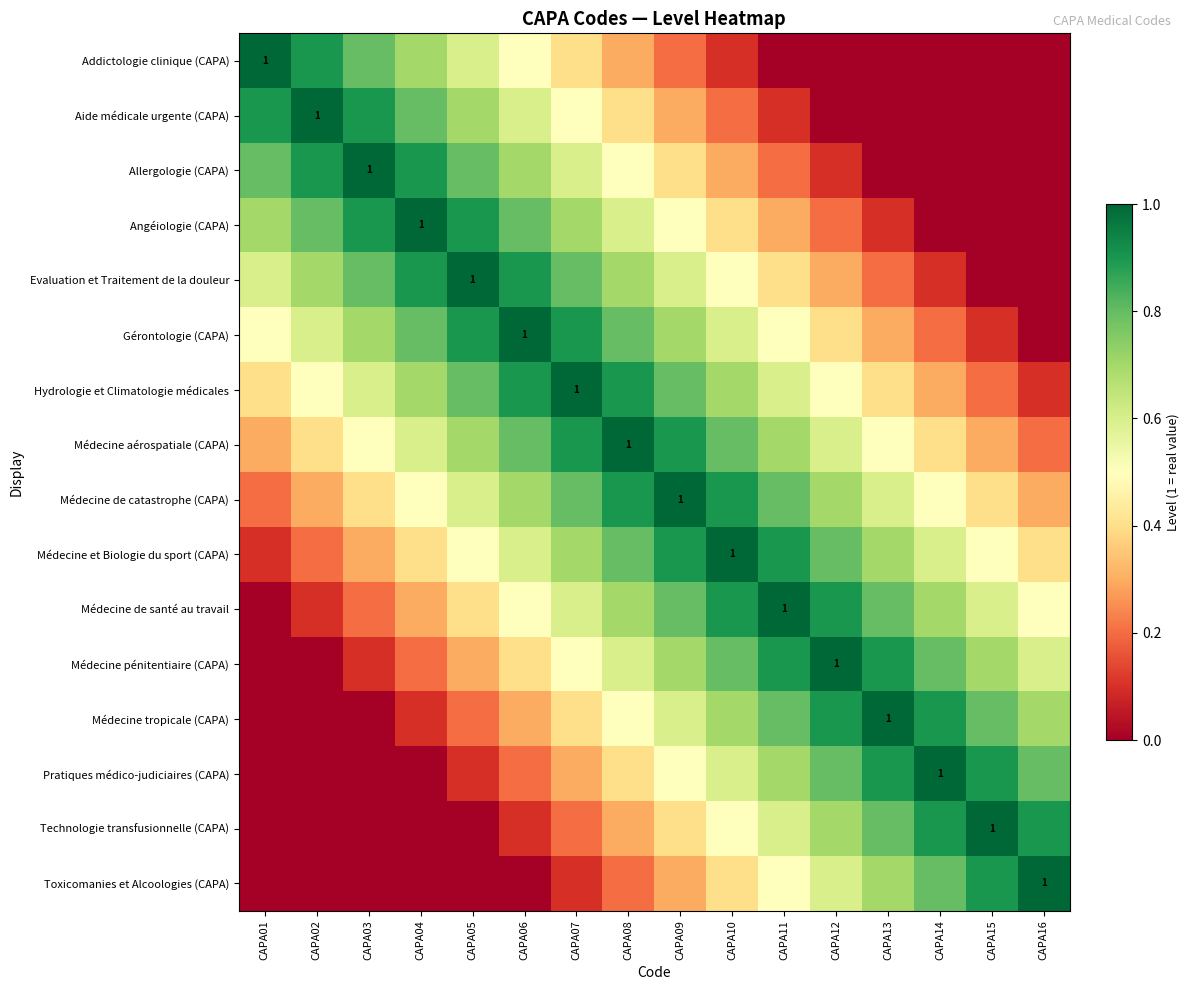

At CAPA07, list the series in order from smallest to largest.

Toxicomanies et Alcoologies (CAPA), Technologie transfusionnelle (CAPA), Pratiques médico-judiciaires (CAPA), Addictologie clinique (CAPA), Médecine tropicale (CAPA), Aide médicale urgente (CAPA), Médecine pénitentiaire (CAPA), Allergologie (CAPA), Médecine de santé au travail, Angéiologie (CAPA), Médecine et Biologie du sport (CAPA), Evaluation et Traitement de la douleur, Médecine de catastrophe (CAPA), Gérontologie (CAPA), Médecine aérospatiale (CAPA), Hydrologie et Climatologie médicales